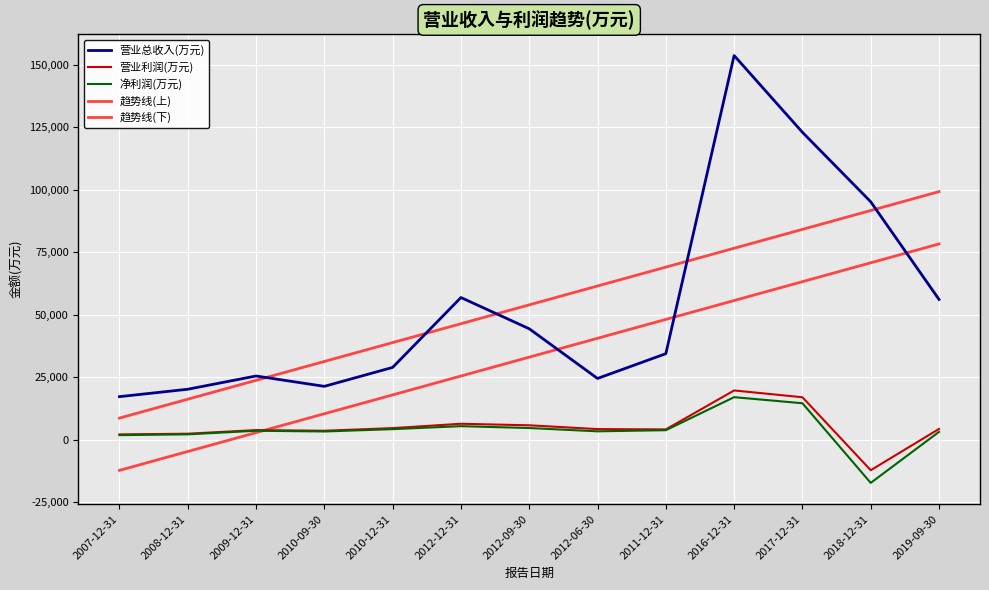

In 营业利润(万元), how many points are lower than both neighbors (excluding endpoints)?

3